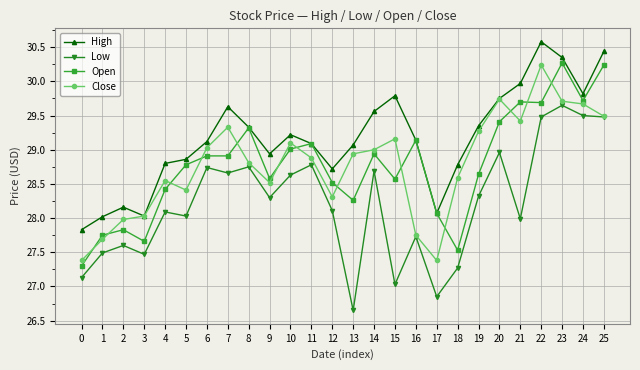

At which category does High reach its first local peak?

2